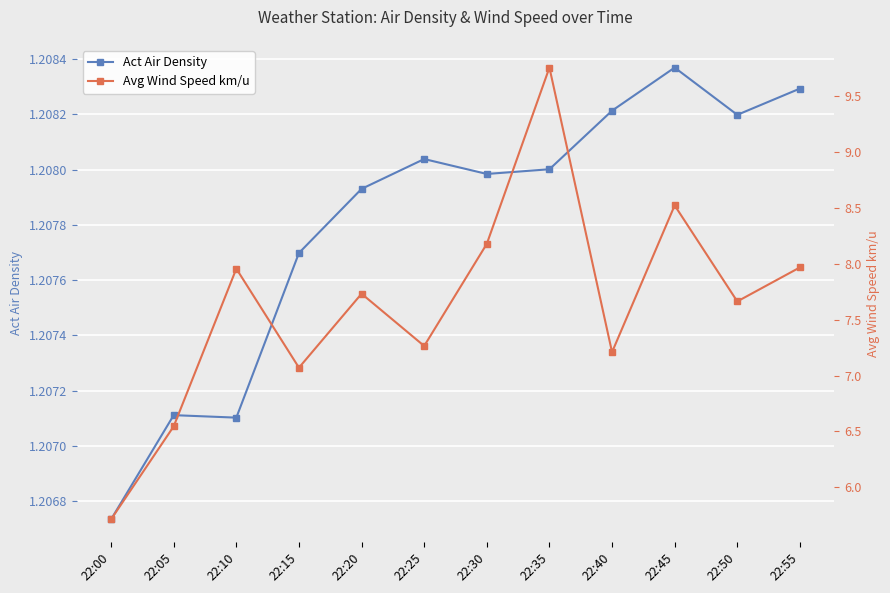

True or false: Avg Wind Speed km/u has a value of 13.4 at 22:45.

False